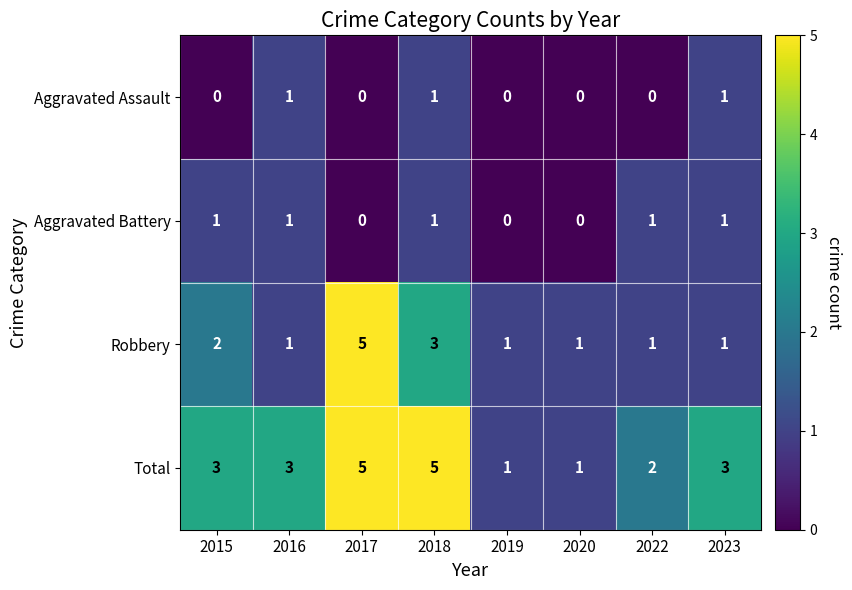

How many Total values are between 2 and 5?

6